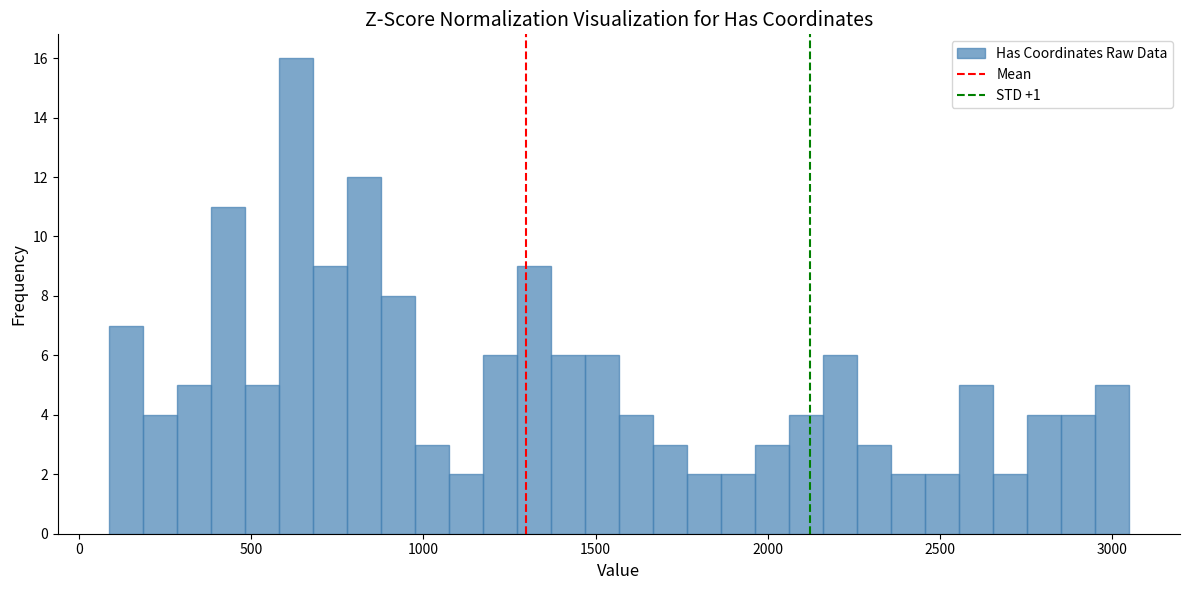

Read against the x-axis, roughly where is the centre of the tallest bar?

650